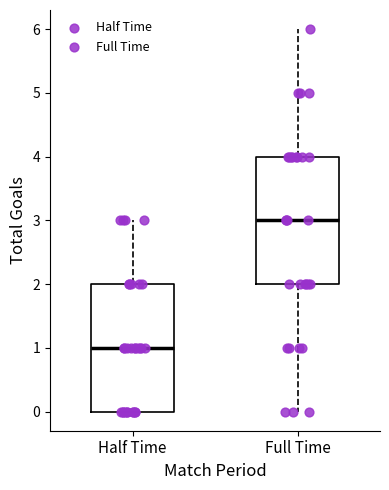

Reading left to right, transcribe this box plot: for each box, give where its median line is, the range the box spans, and where its two whiskers end, as read against the y-axis. The values are not printed on the chart, so give them approximately, as read against the axis.

Half Time: median 1, box 0 to 2, whiskers 0 to 3
Full Time: median 3, box 2 to 4, whiskers 0 to 6